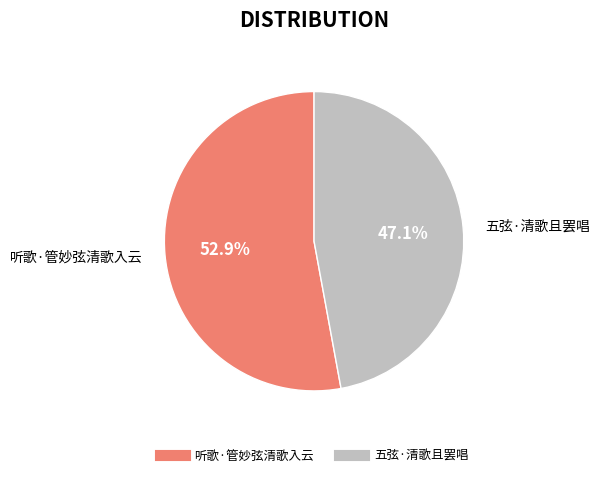

What percentage is the 五弦·清歌且罢唱 slice, to the nearest percent?

47%